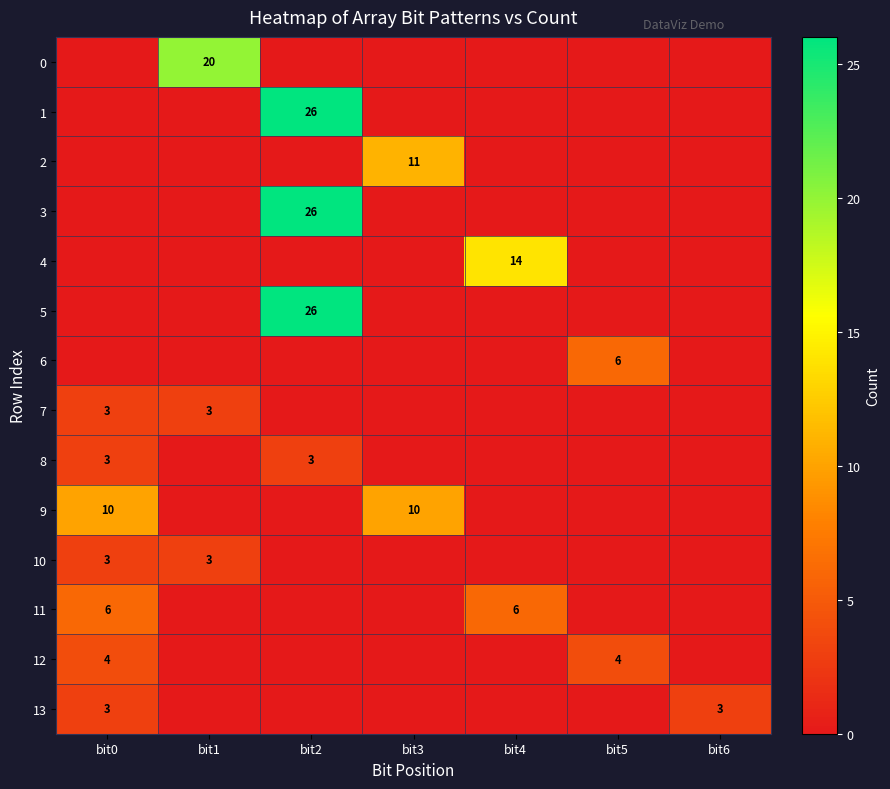

Read the 9 value at bit0.

10